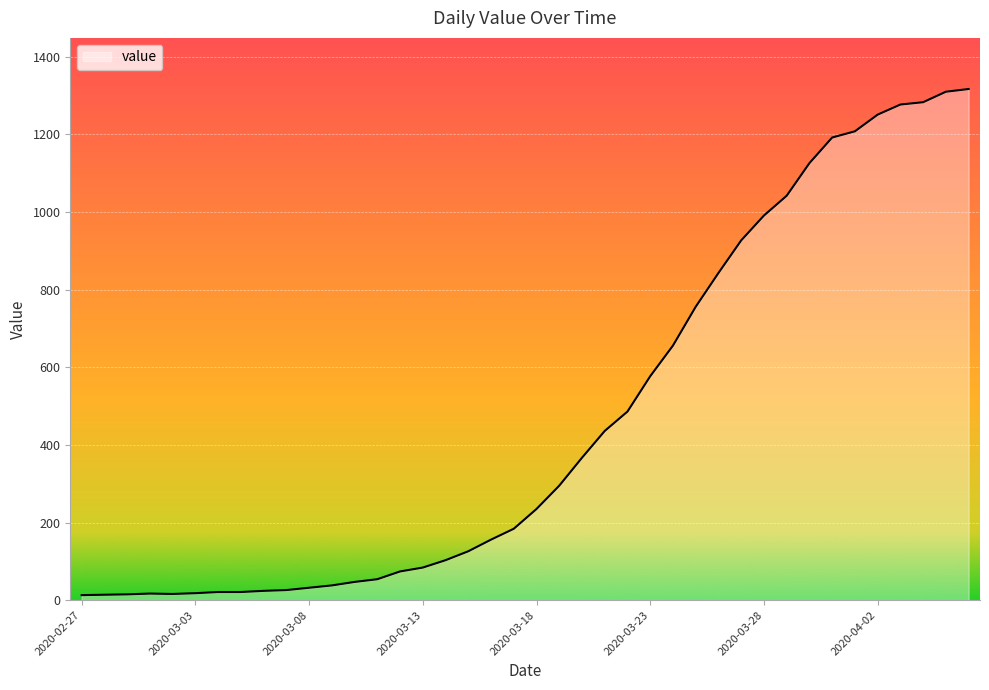

What is the greatest value displayed?

1317